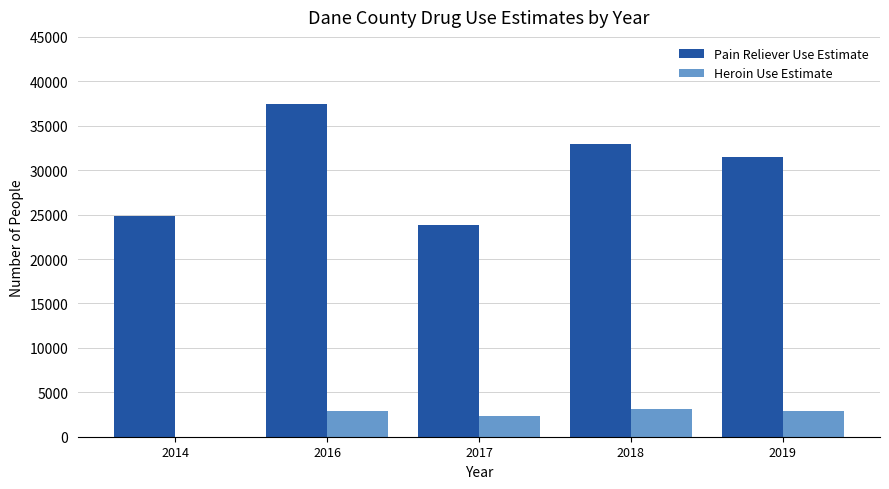

What is the maximum value shown in the chart?

37404.6